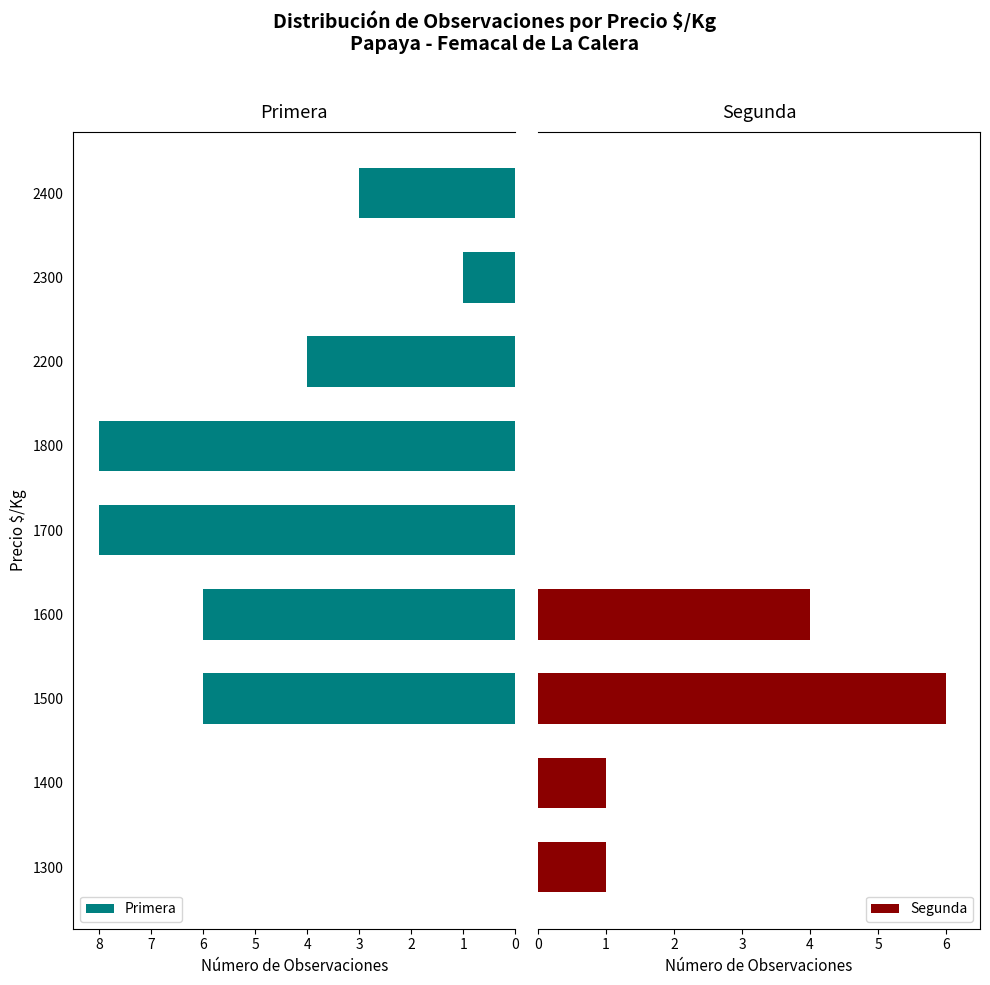

Where is Primera nearest to the value 4?

2200